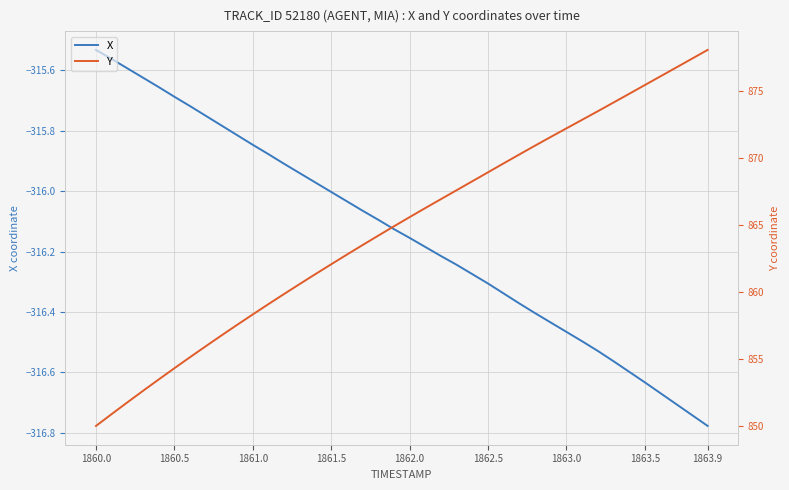

How many data points in X are above -316?

15